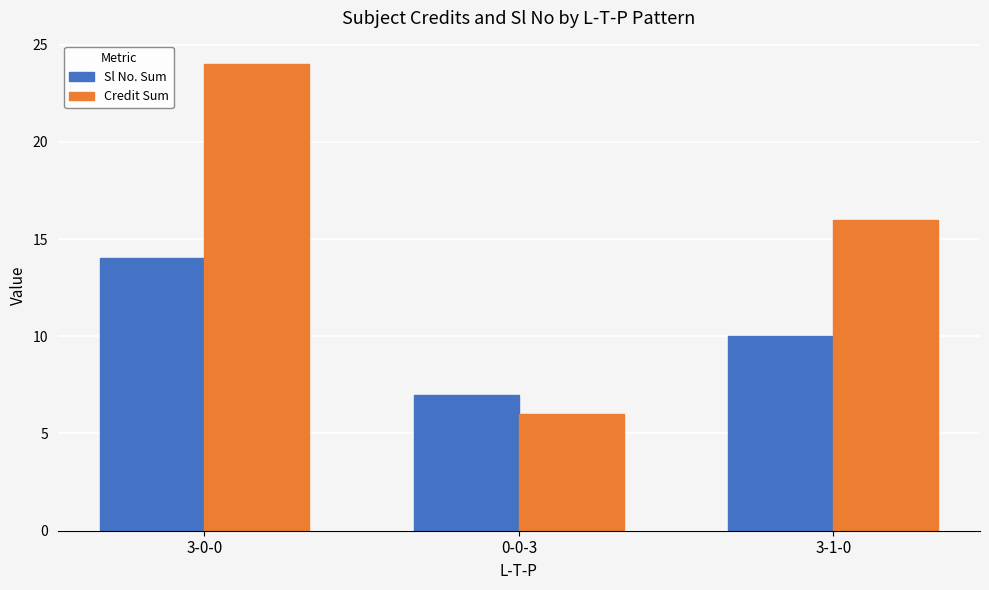

What is the lowest value of the Credit Sum series?

6